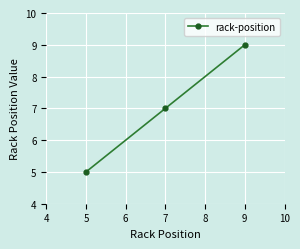

What is the ratio of the value at 9 to the value at 5?

1.8